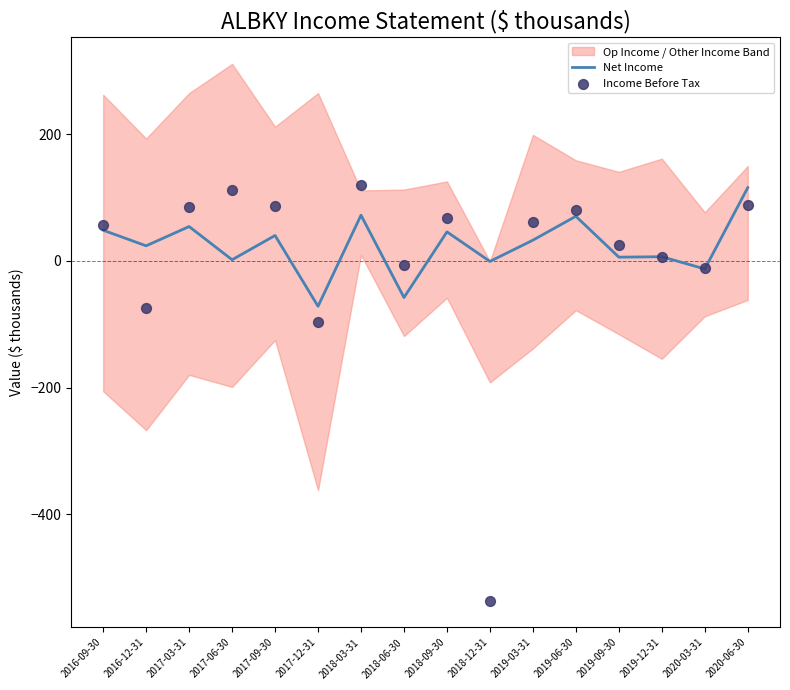

Which series contains the lowest Y value?

Income Before Tax